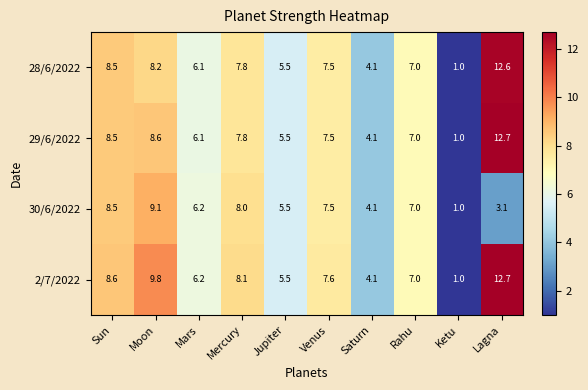

The value of 30/6/2022 at Sun is 8.5. True or false?

True